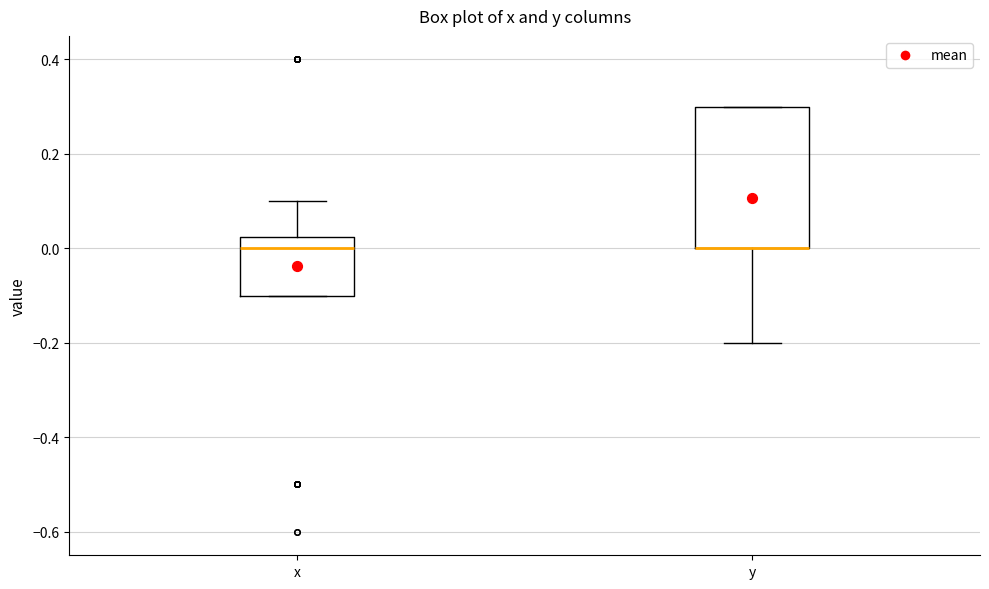

Where is the lower edge of the box for x on the y-axis? The values are not printed on the chart, so give them approximately, as read against the axis.

-0.10